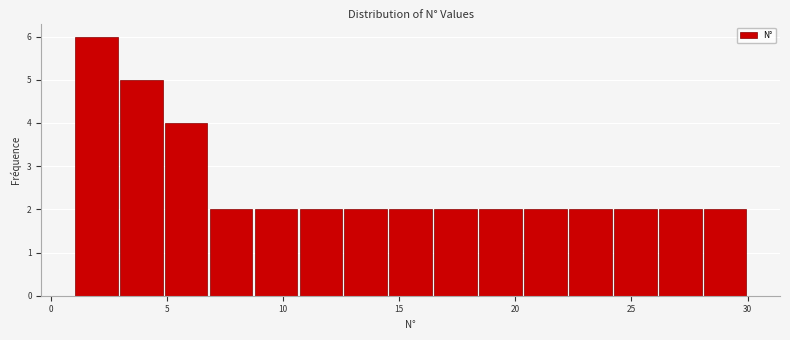

Around what value on the x-axis is the tallest bar? Give the approximate position of its centre, as read against the axis.

2.0